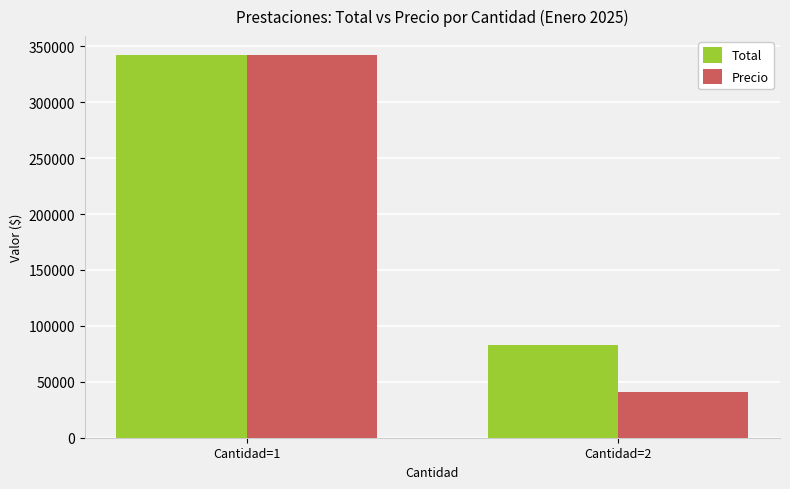

What is the difference between the highest and lowest values at Cantidad=2?

41320